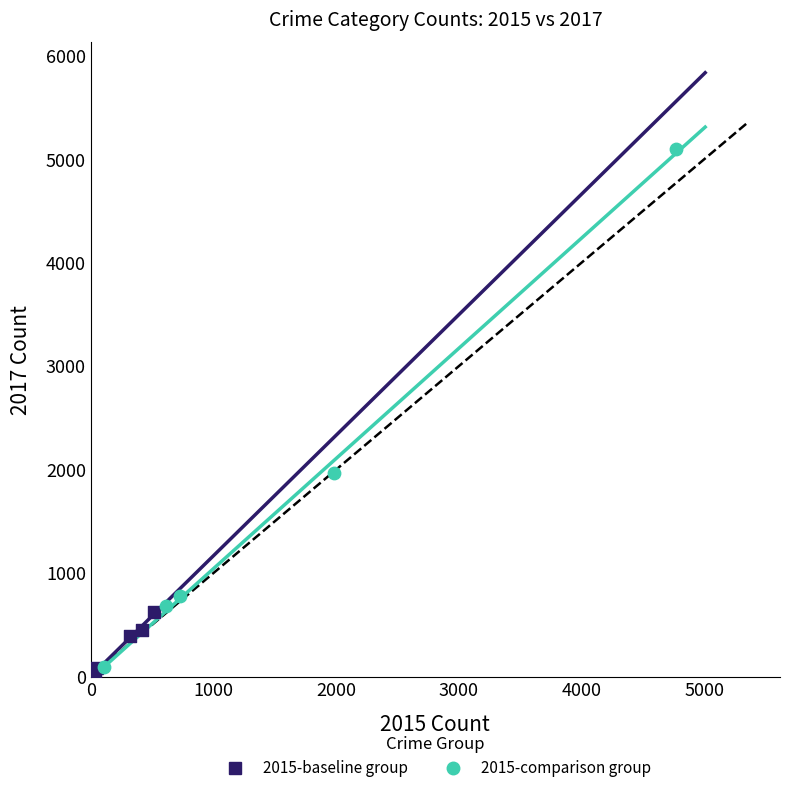

Which series reaches the maximum Y coordinate?

2015-comparison group